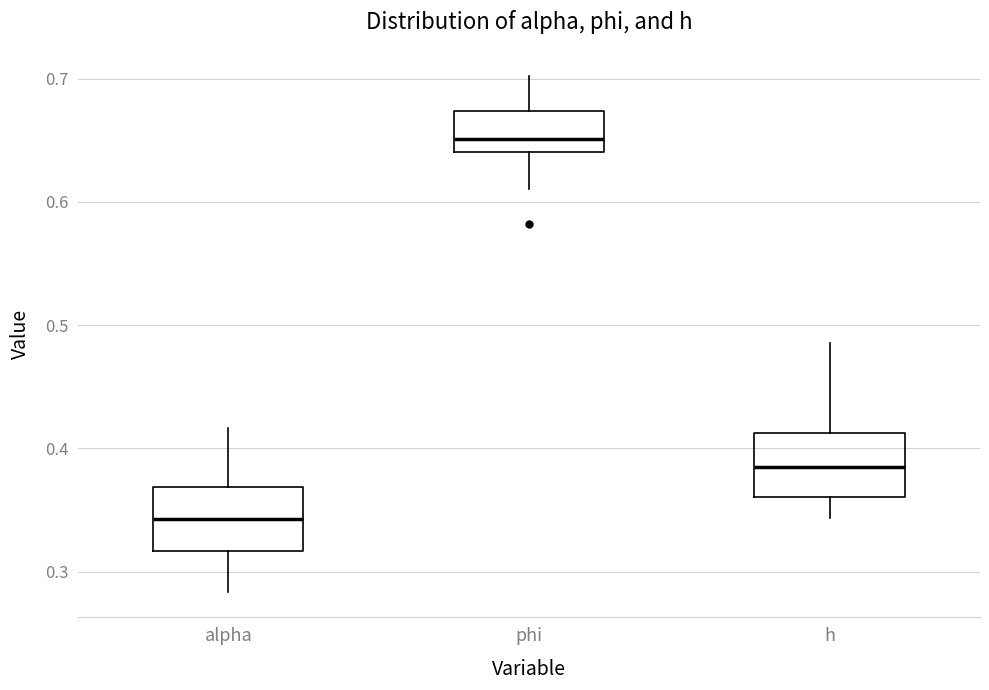

Where is the lower edge of the box for h on the y-axis? The values are not printed on the chart, so give them approximately, as read against the axis.

0.36